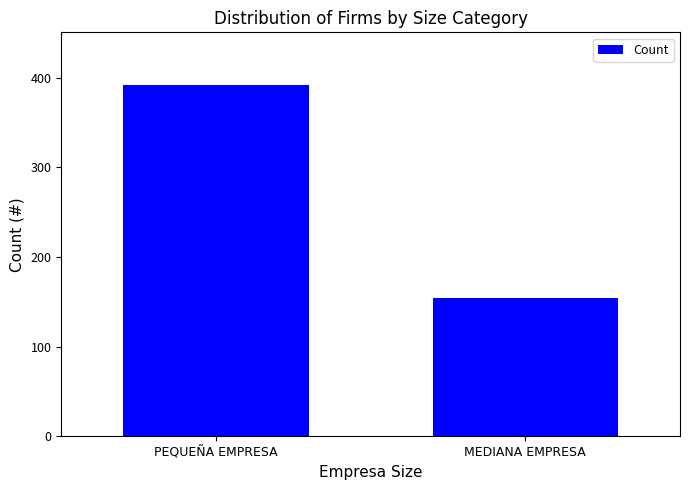

What is the sum of the values at MEDIANA EMPRESA and PEQUEÑA EMPRESA?

546